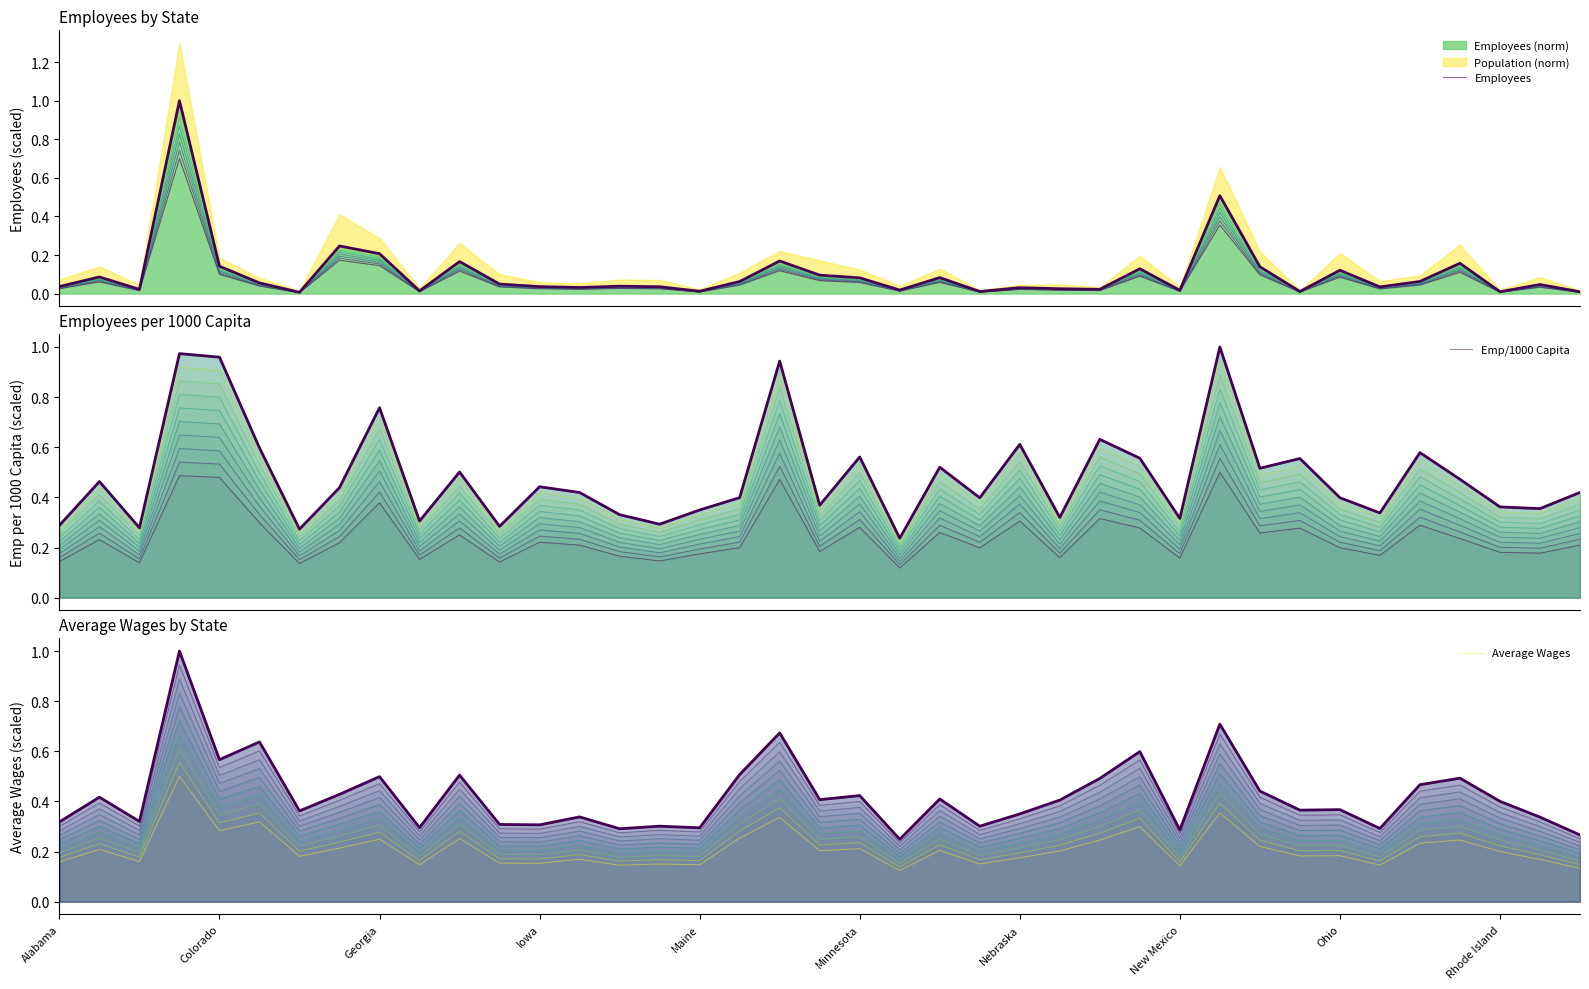

Is it true that Emp/1000 Capita equals 0.2 at 23?

True